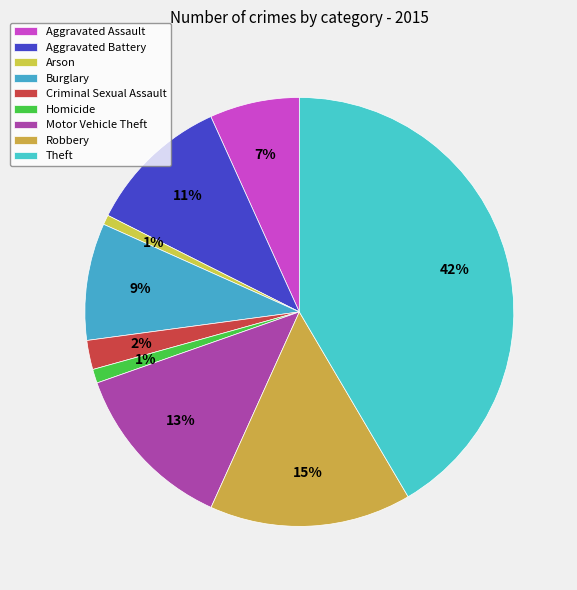

How many segments does this pie chart have?

9